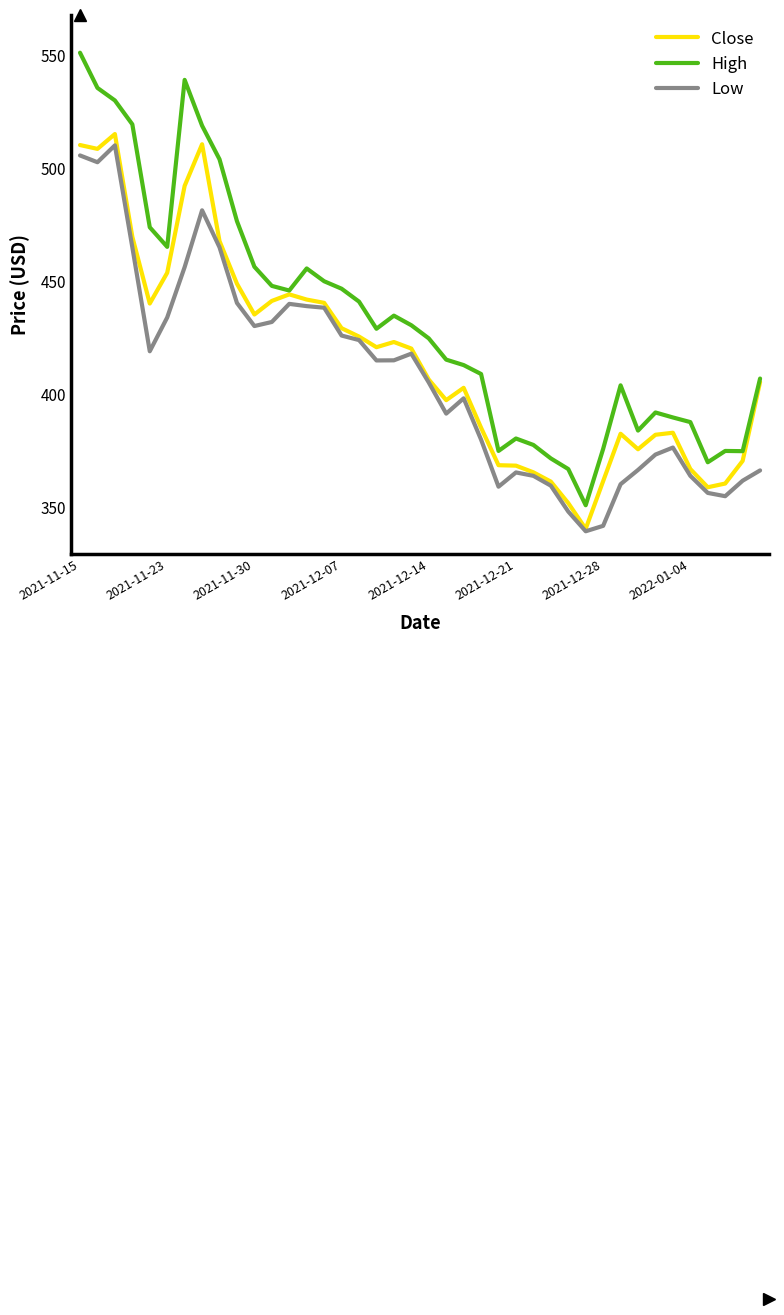

Which series has the largest total across all categories?

High